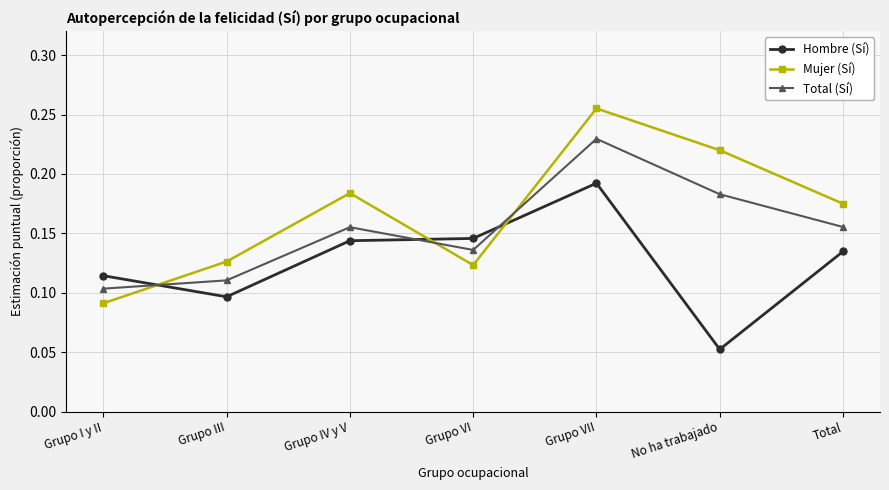

What is the label of the 6th point from the left?

No ha trabajado